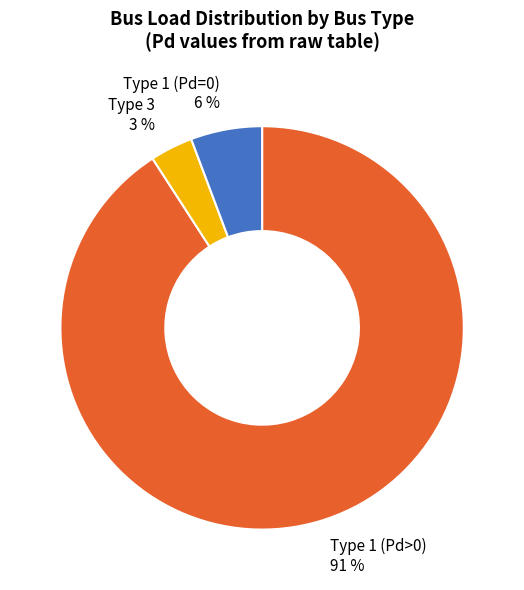

Between Type 1 (Pd>0) and Type 3, which is larger?

Type 1 (Pd>0)